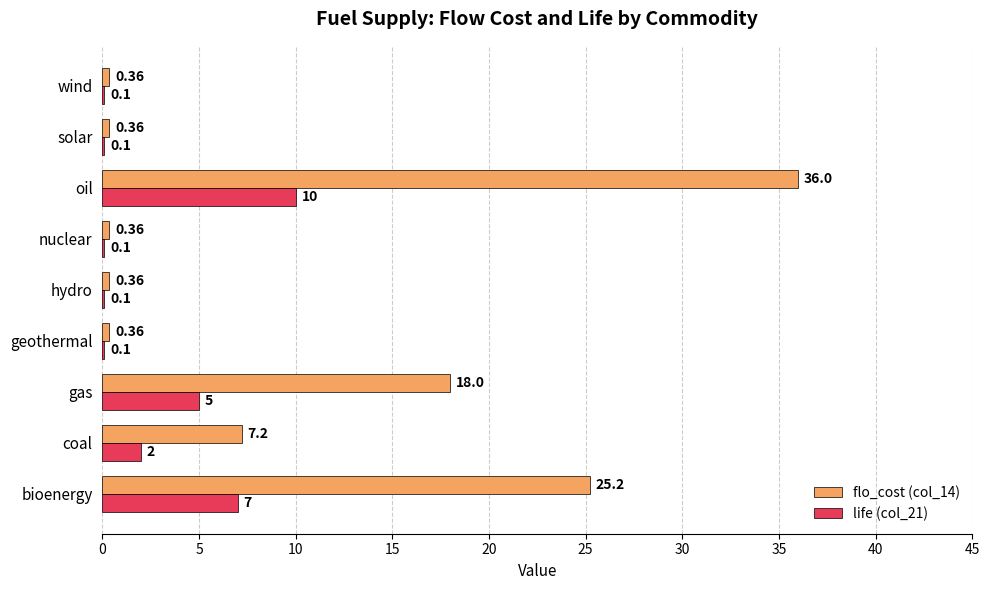

At which category is the sum across all series the highest?

oil